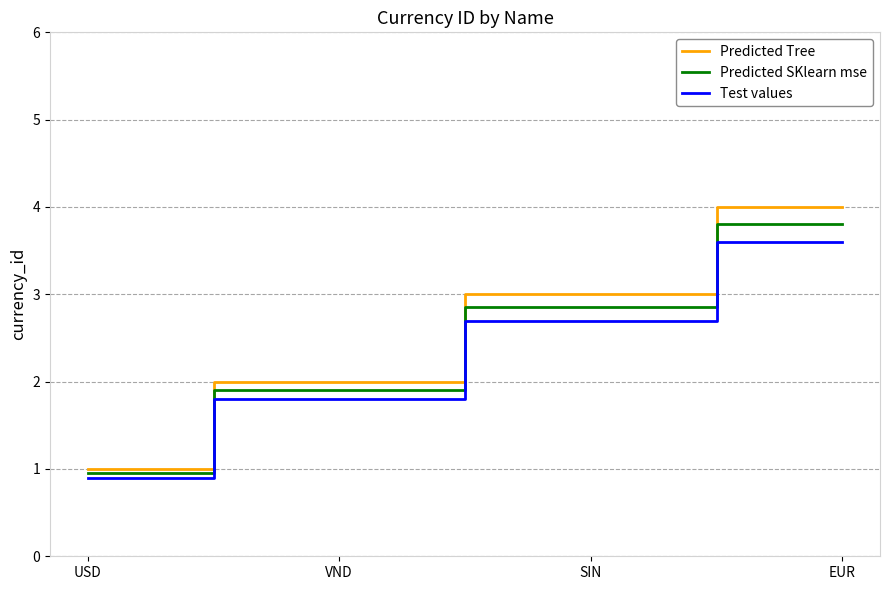

Is this an area chart (filled region under the line)?

No